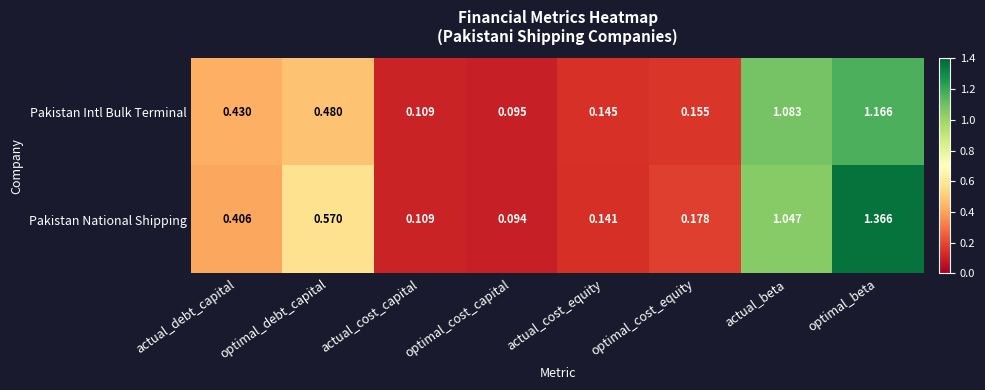

Which series has the largest total across all categories?

Pakistan National Shipping